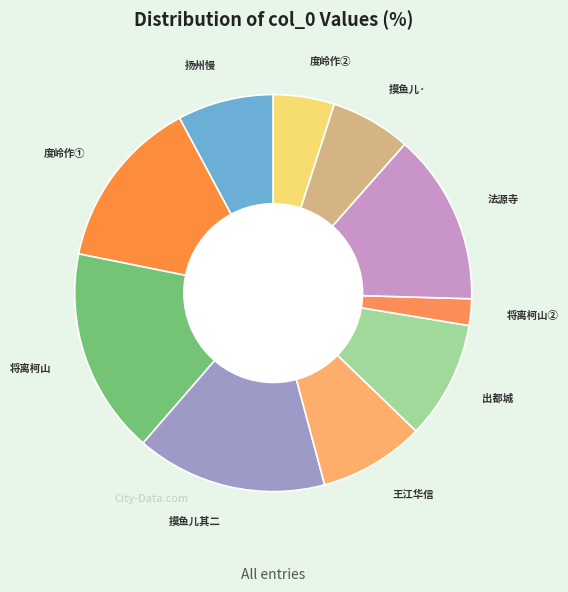

How many slices are in this pie chart?

10